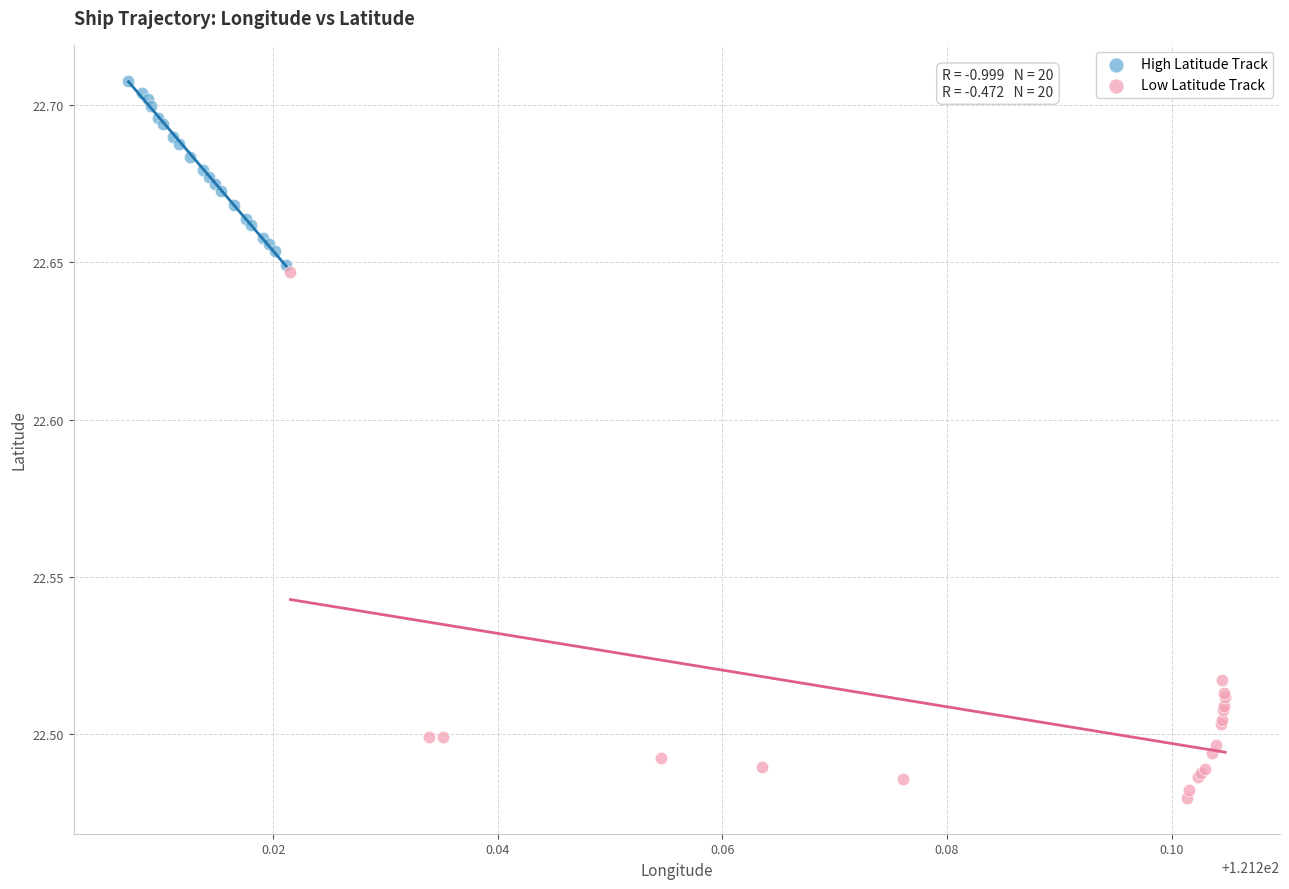

Which series reaches the minimum Y coordinate?

Low Latitude Track